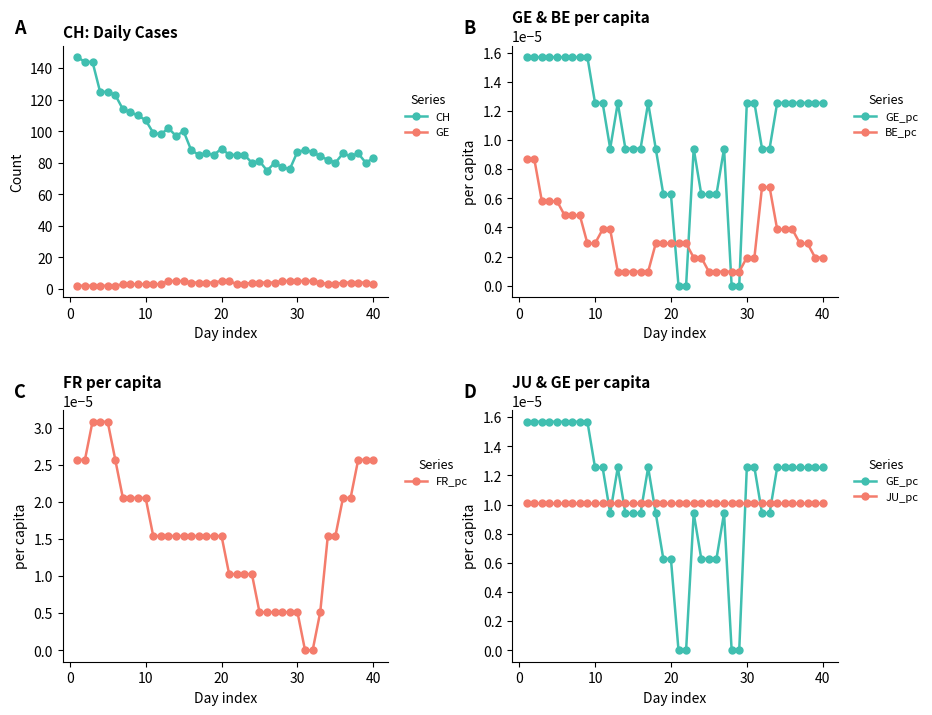

Rank the series by their maximum value, from highest to lowest.

CH, GE, FR_pc, GE_pc, JU_pc, BE_pc